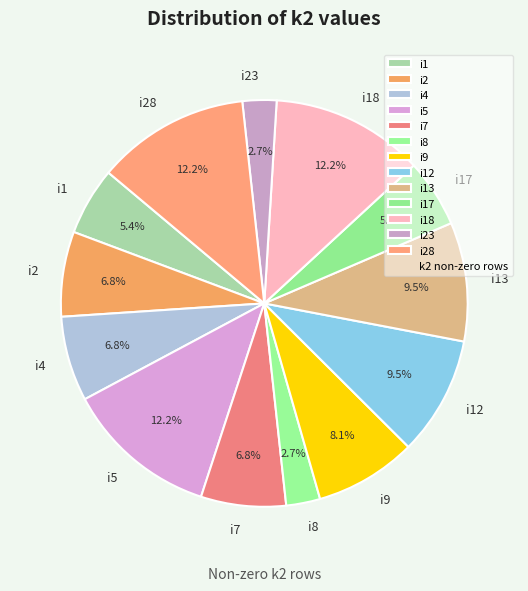

To the nearest percent, what percentage of the pie is i2?

7%